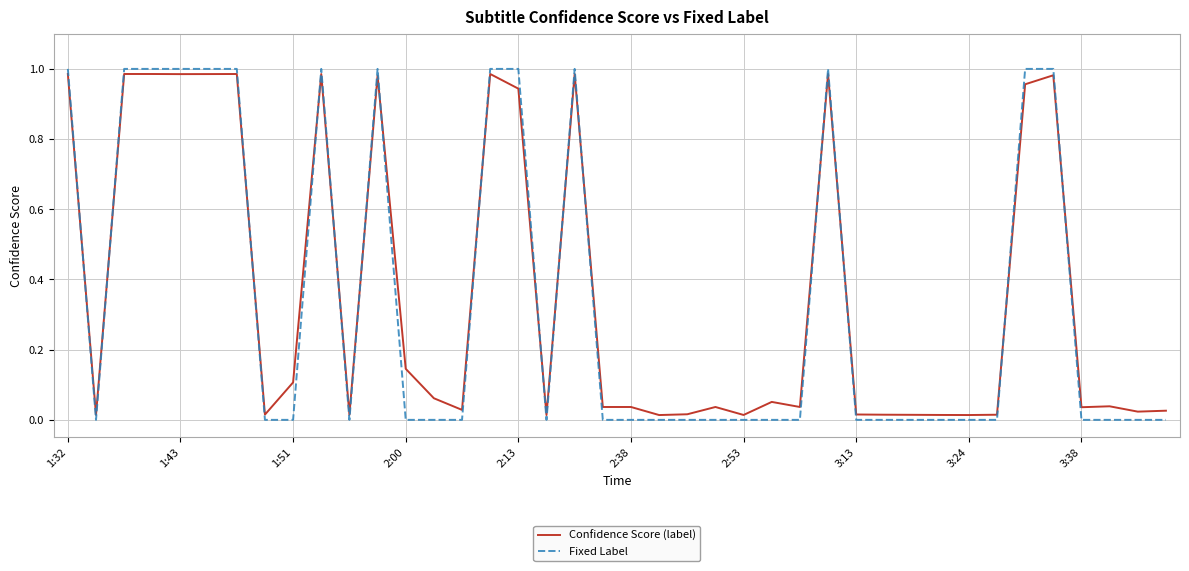

True or false: Fixed Label and Confidence Score (label) cross at least once.

True